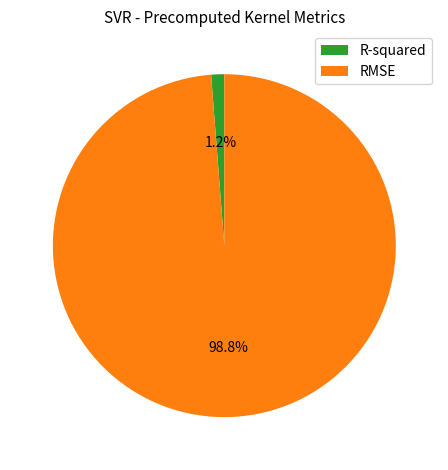

How many segments does this pie chart have?

2